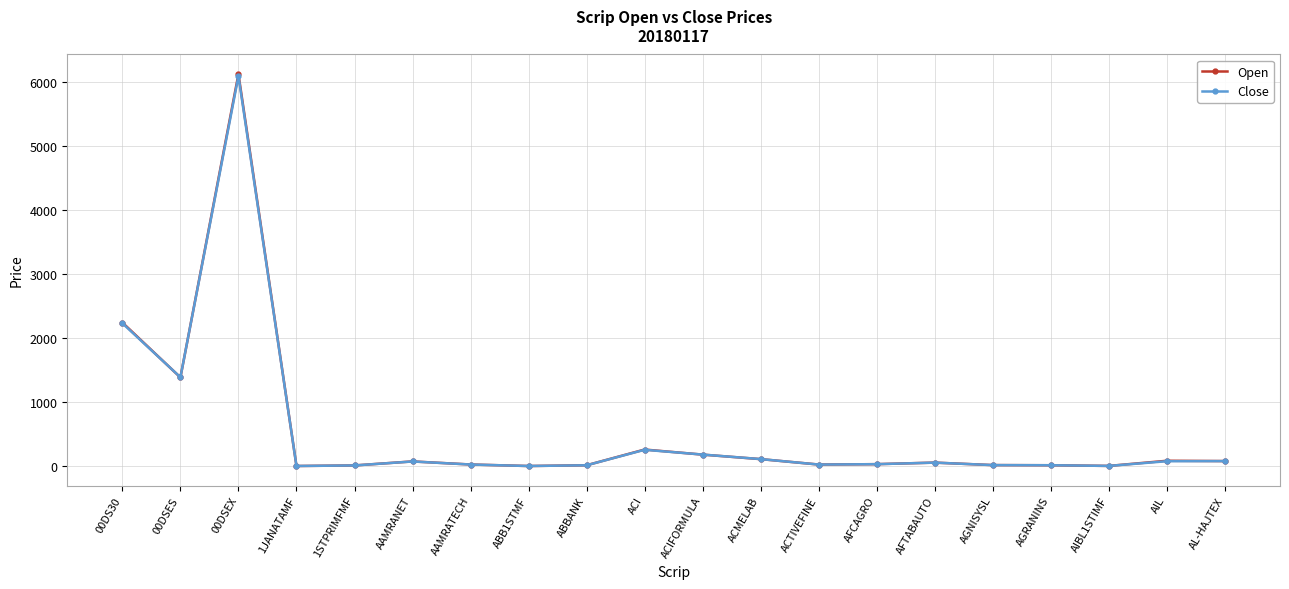

Which series changed the most between ACIFORMULA and AFTABAUTO?

Close